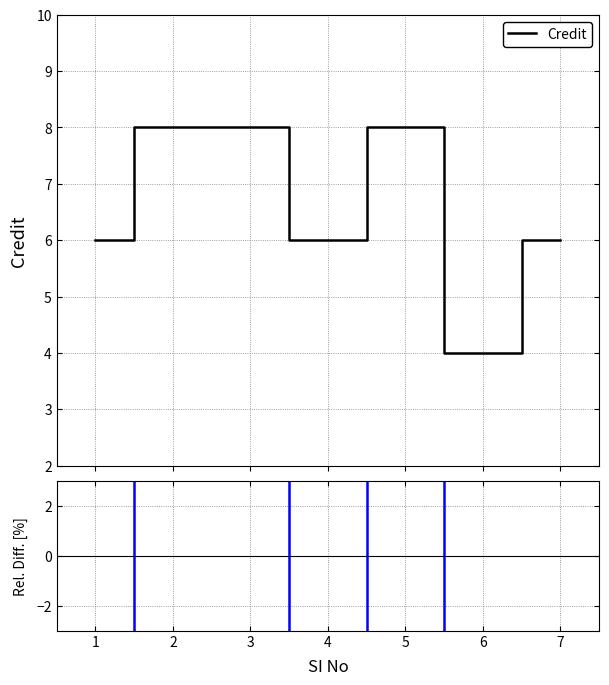

Where is Credit nearest to the value 6?

1